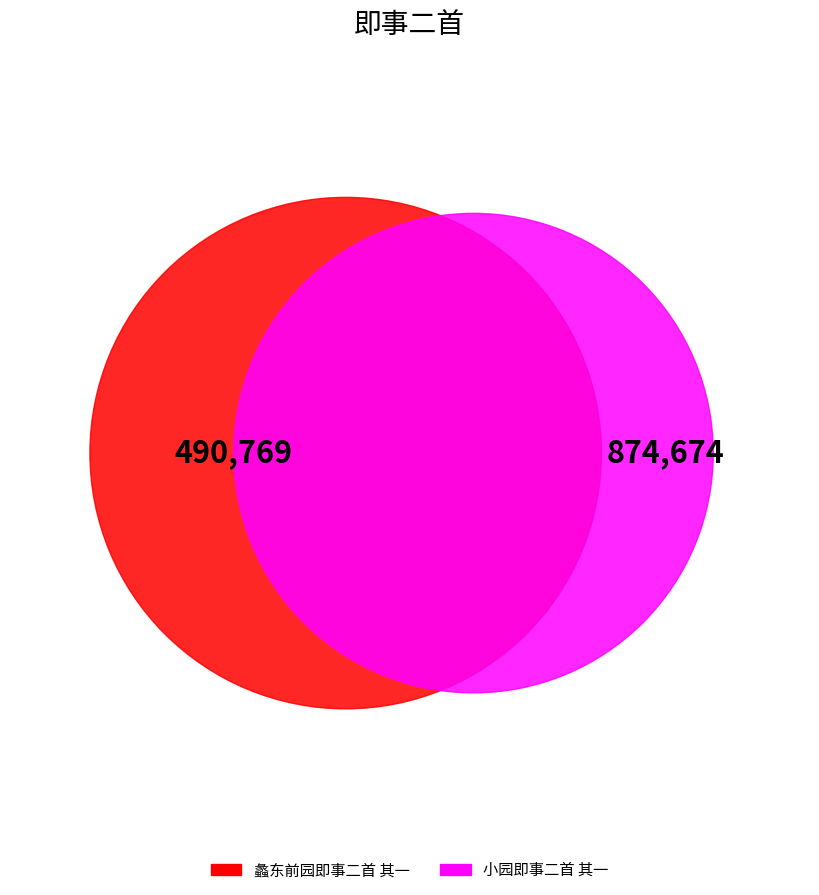

How many slices are in this pie chart?

2